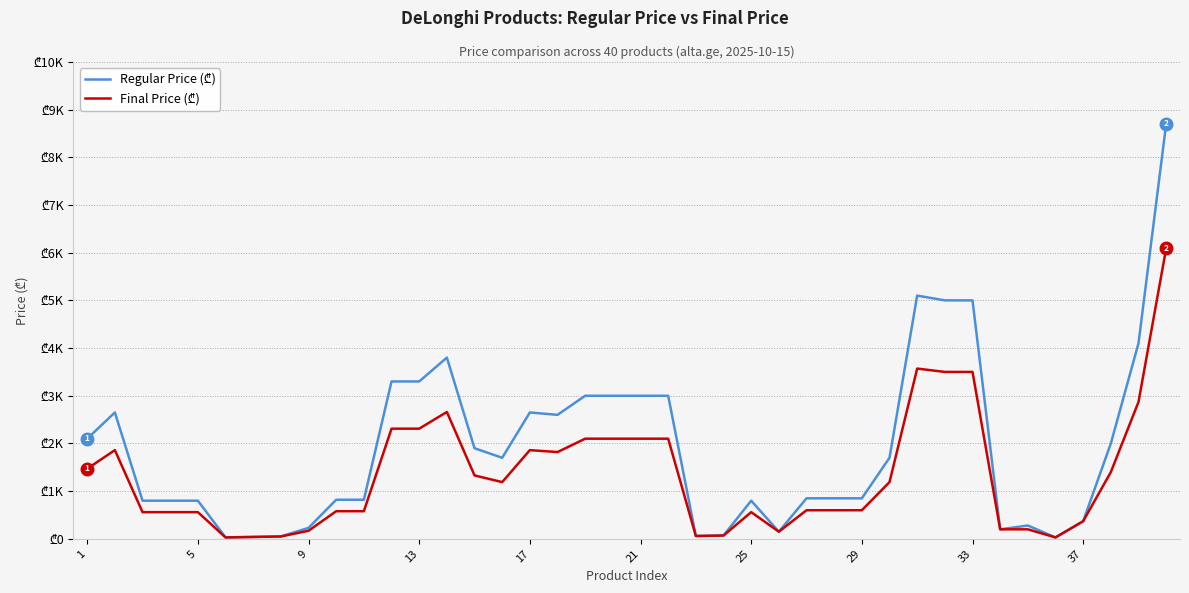

Does the chart display data point markers on the line(s)?

No